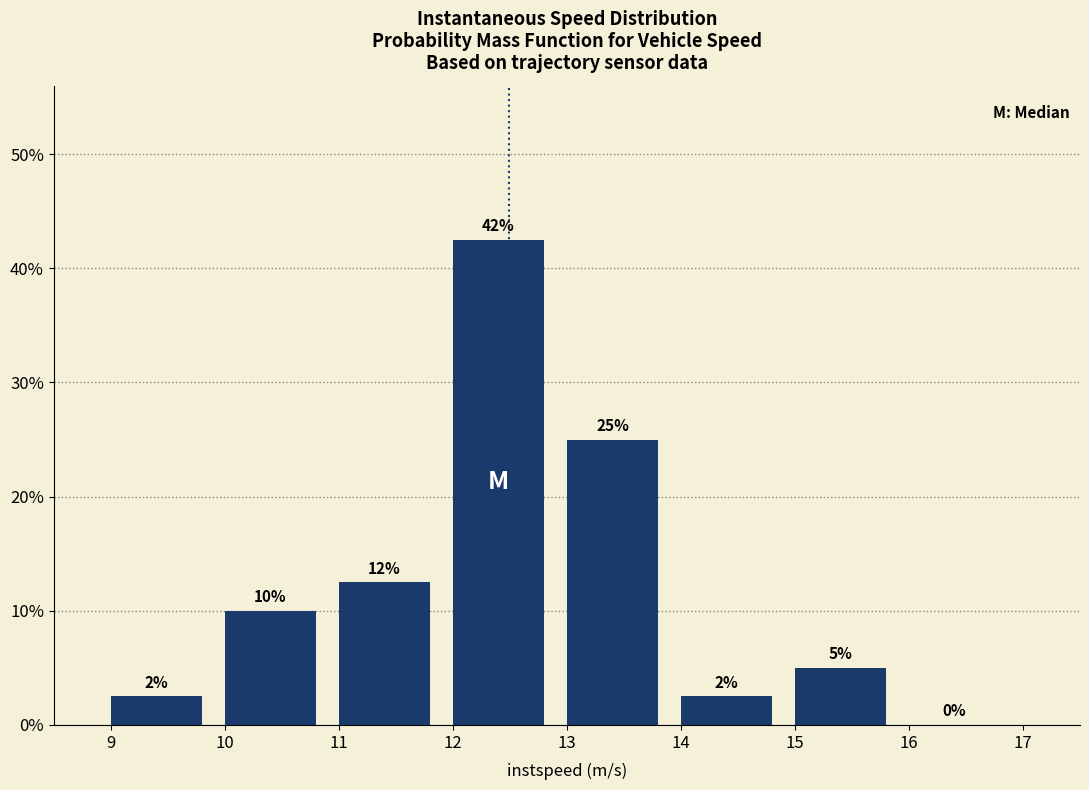

Which range on the x-axis has the tallest bar?

12 to 13